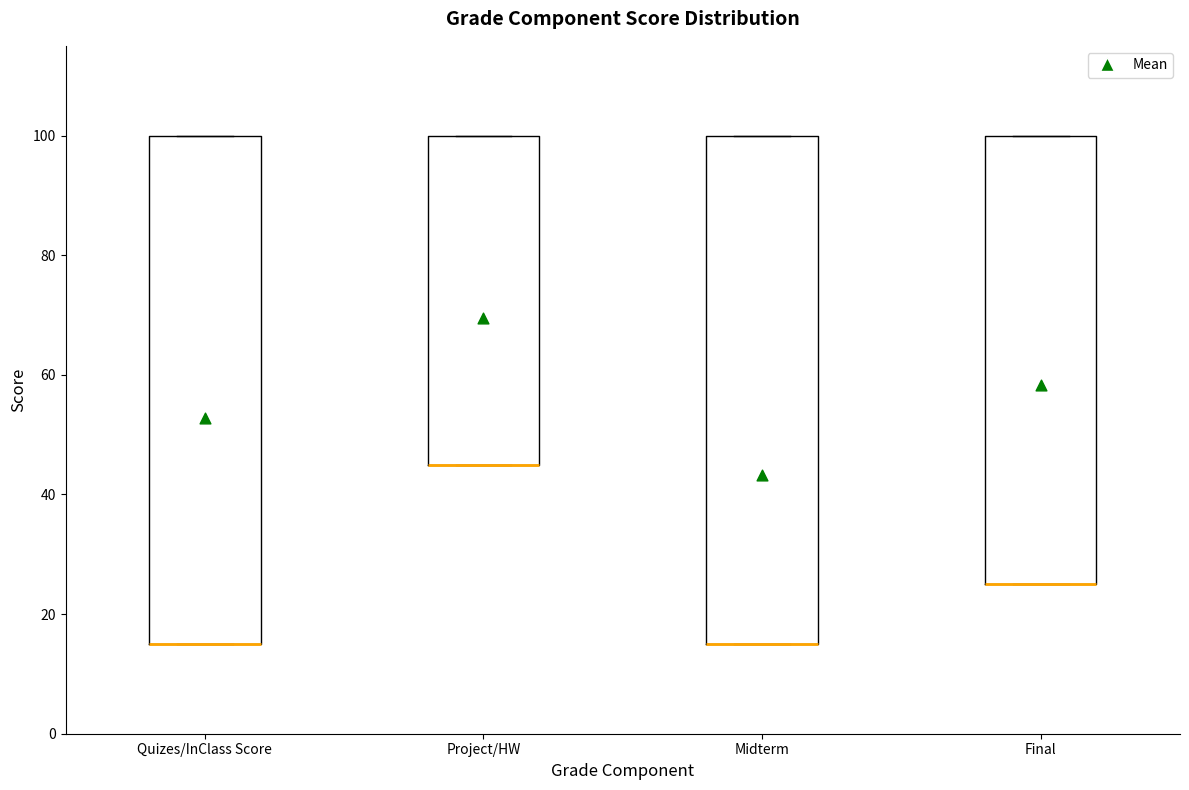

Reading left to right, transcribe this box plot: for each box, give where its median line is, the range the box spans, and where its two whiskers end, as read against the y-axis. The values are not printed on the chart, so give them approximately, as read against the axis.

Quizes/InClass Score: median 16 (drawn on the box's lower edge), box 16 to 100, whiskers 16 to 100
Project/HW: median 46 (drawn on the box's lower edge), box 46 to 100, whiskers 46 to 100
Midterm: median 16 (drawn on the box's lower edge), box 16 to 100, whiskers 16 to 100
Final: median 26 (drawn on the box's lower edge), box 26 to 100, whiskers 26 to 100